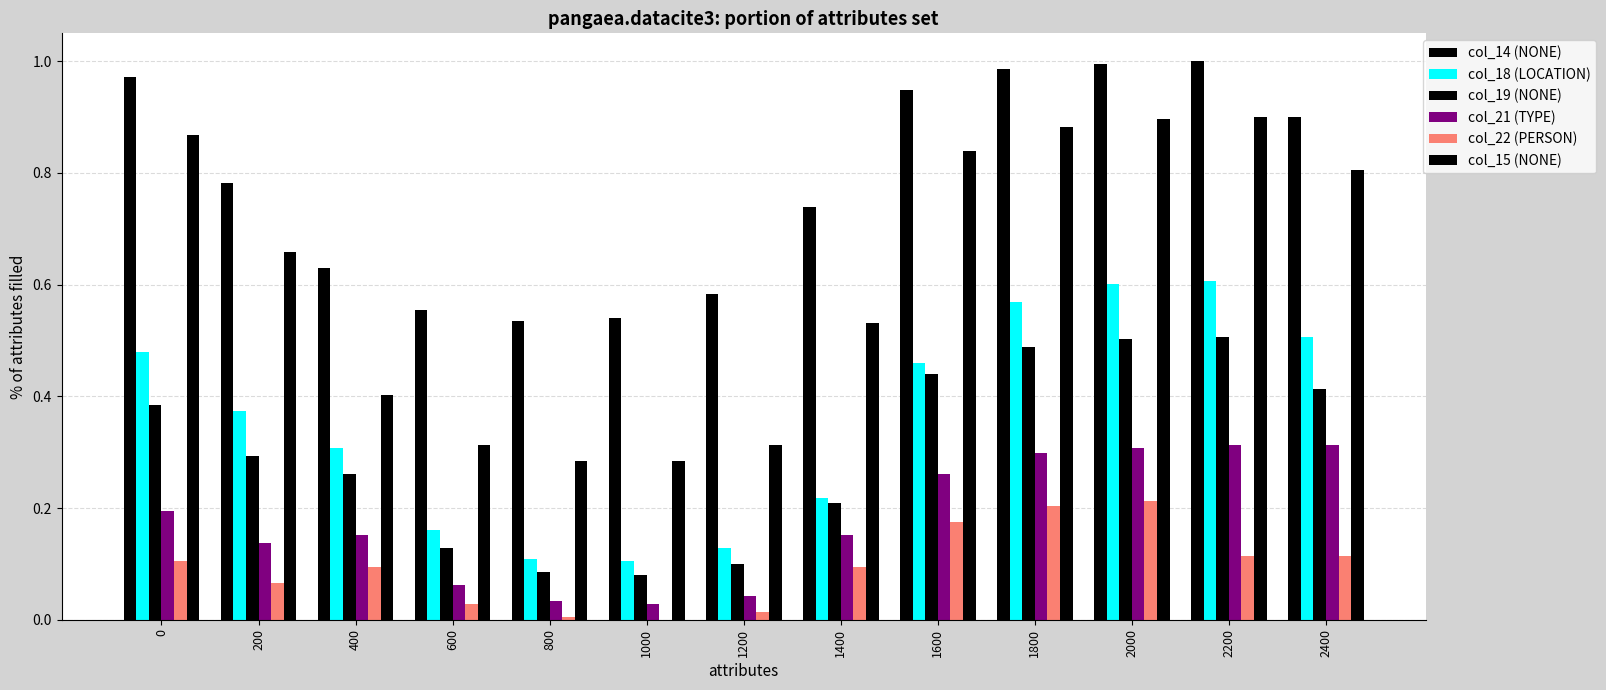

Reading left to right, extract all data points from this chart.

col_14 (NONE): 1.0	0.8	0.6	0.6	0.5	0.5	0.6	0.7	0.9	1.0	1.0	1.0	0.9
col_18 (LOCATION): 0.5	0.4	0.3	0.2	0.1	0.1	0.1	0.2	0.5	0.6	0.6	0.6	0.5
col_19 (NONE): 0.4	0.3	0.3	0.1	0.1	0.1	0.1	0.2	0.4	0.5	0.5	0.5	0.4
col_21 (TYPE): 0.2	0.1	0.2	0.1	0.0	0.0	0.0	0.2	0.3	0.3	0.3	0.3	0.3
col_22 (PERSON): 0.1	0.1	0.1	0.0	0.0	0.0	0.0	0.1	0.2	0.2	0.2	0.1	0.1
col_15 (NONE): 0.9	0.7	0.4	0.3	0.3	0.3	0.3	0.5	0.8	0.9	0.9	0.9	0.8